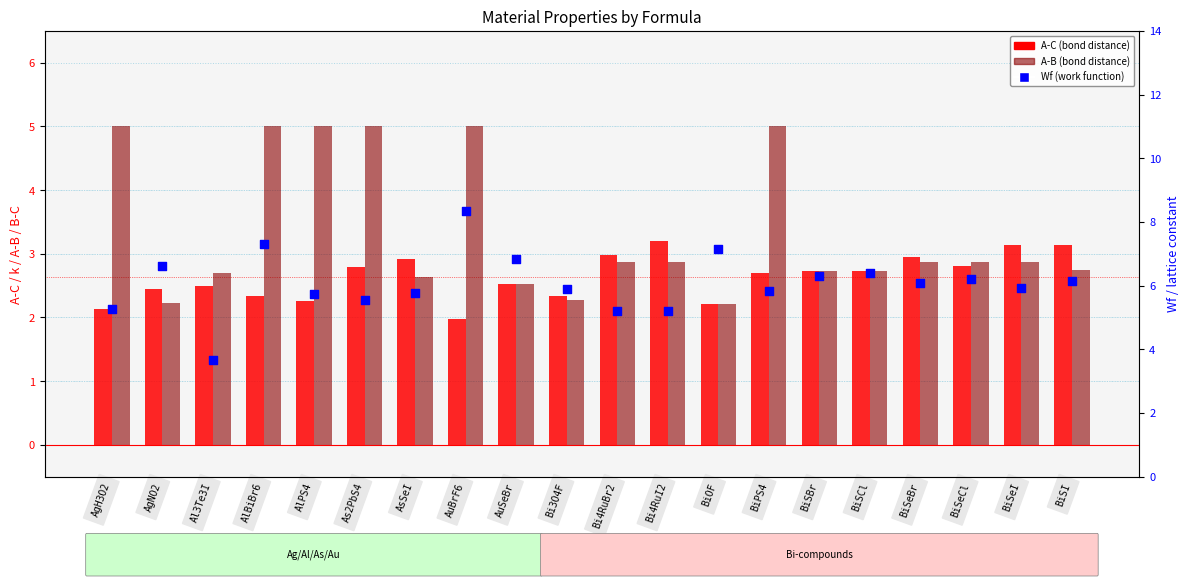

At which category is the sum across all series the highest?

AuBrF6